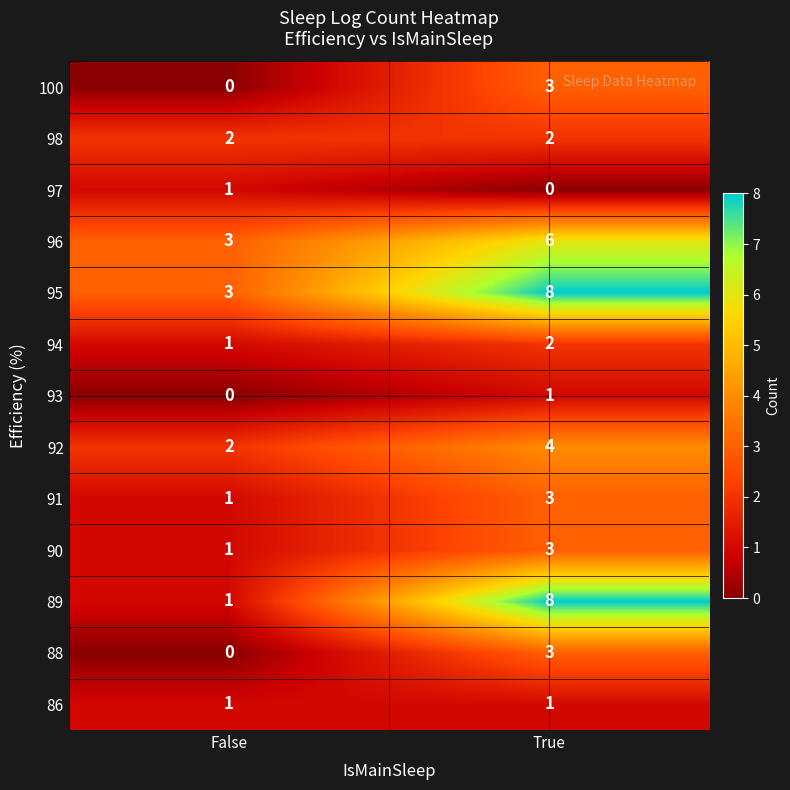

Between False and True, which series saw the biggest shift?

89